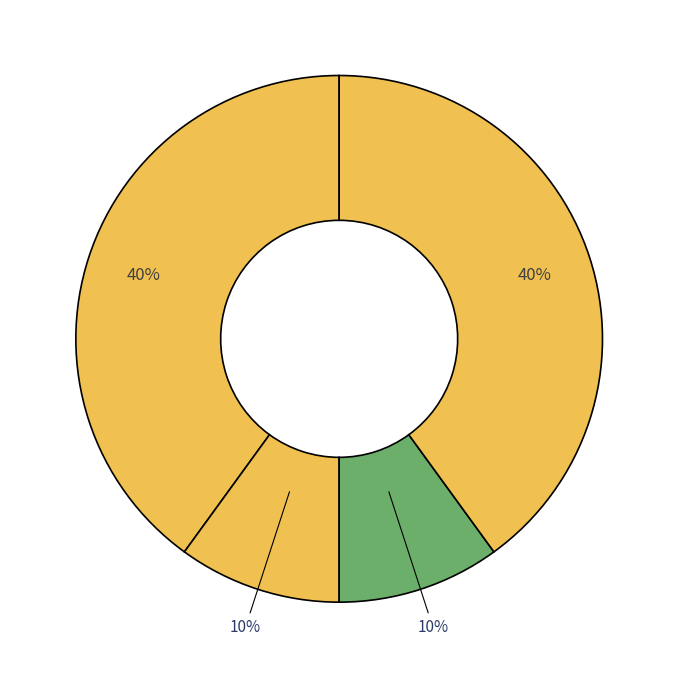

How many slices are in this pie chart?

4